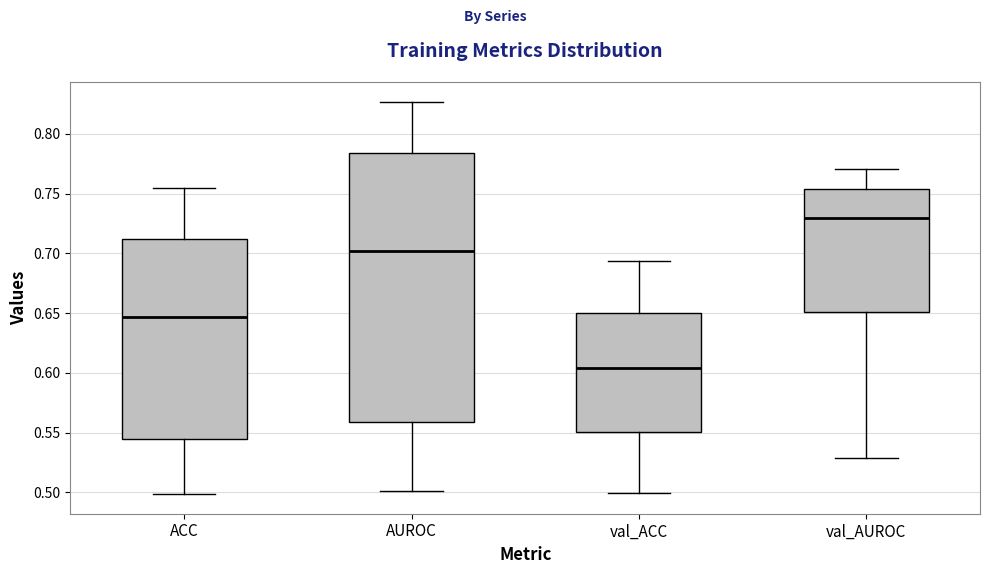

Reading left to right, read every box against the y-axis: the position of its median line, the range the box covers, and the ends of its whiskers. The values are not printed on the chart, so give them approximately, as read against the axis.

ACC: median 0.645, box 0.545 to 0.710, whiskers 0.500 to 0.755
AUROC: median 0.700, box 0.560 to 0.785, whiskers 0.500 to 0.825
val_ACC: median 0.605, box 0.550 to 0.650, whiskers 0.500 to 0.695
val_AUROC: median 0.730, box 0.650 to 0.755, whiskers 0.530 to 0.770